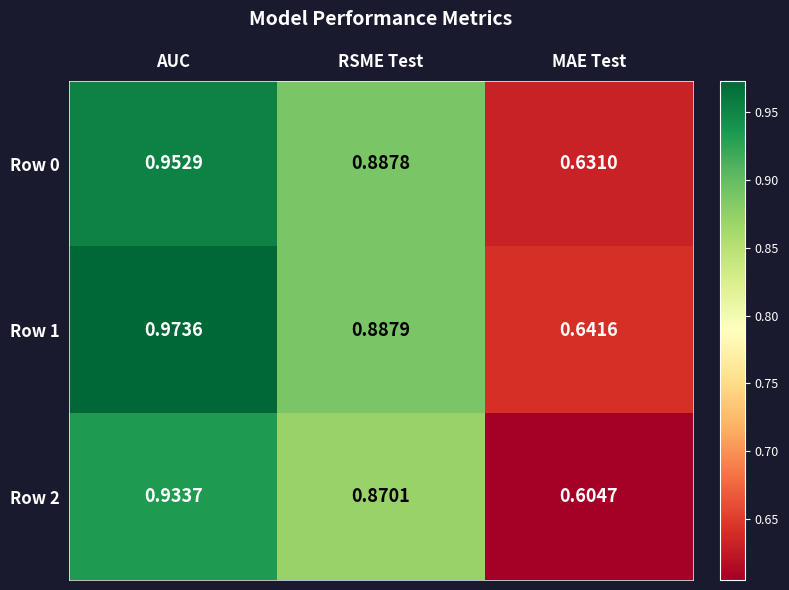

At how many categories does at least one series exceed 0?

3